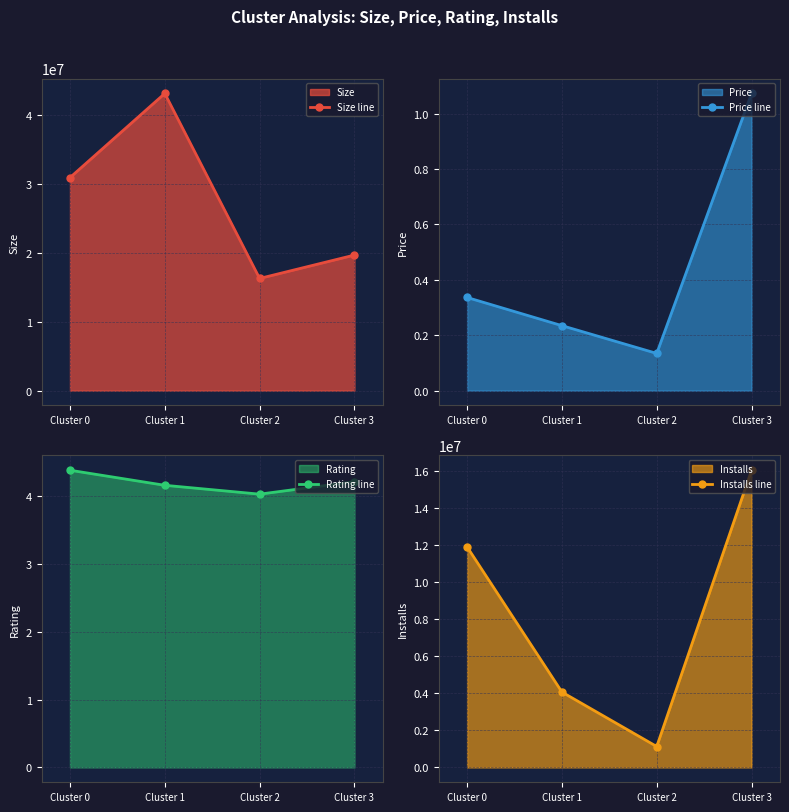

What is the difference between the Rating line values at Cluster 2 and Cluster 1?

0.1